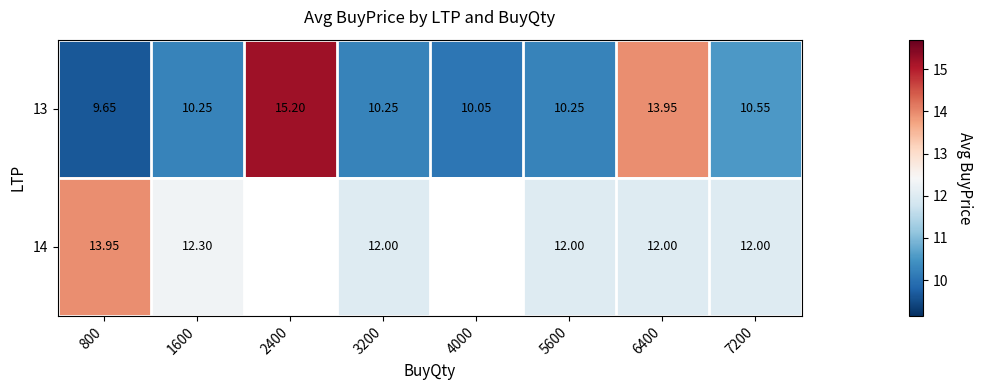

What is the total value across all series at 6400?

25.9